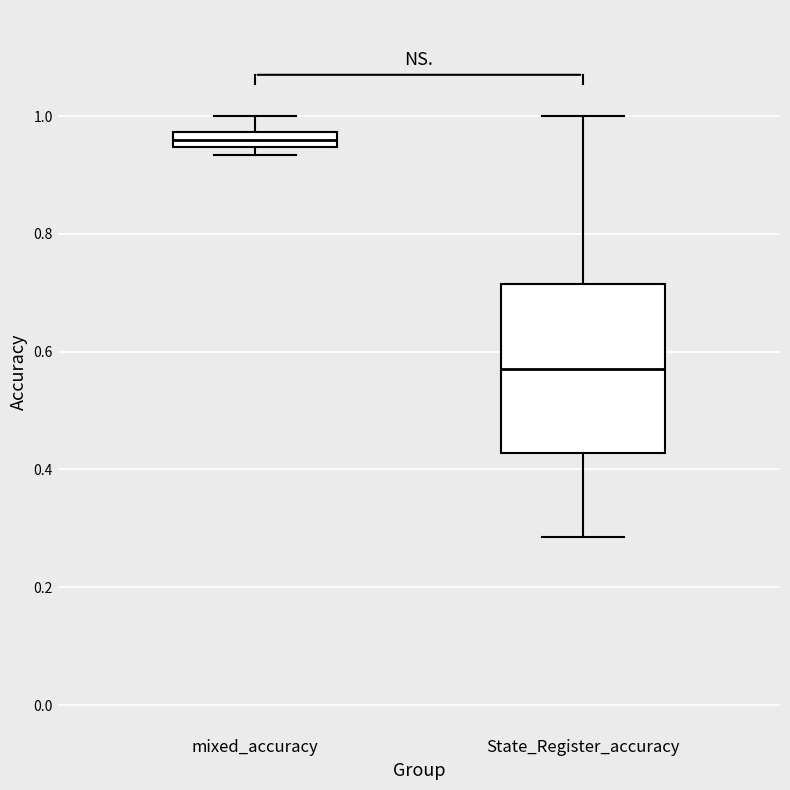

Where does the lower whisker of the box for State_Register_accuracy end on the y-axis? The values are not printed on the chart, so give them approximately, as read against the axis.

0.28